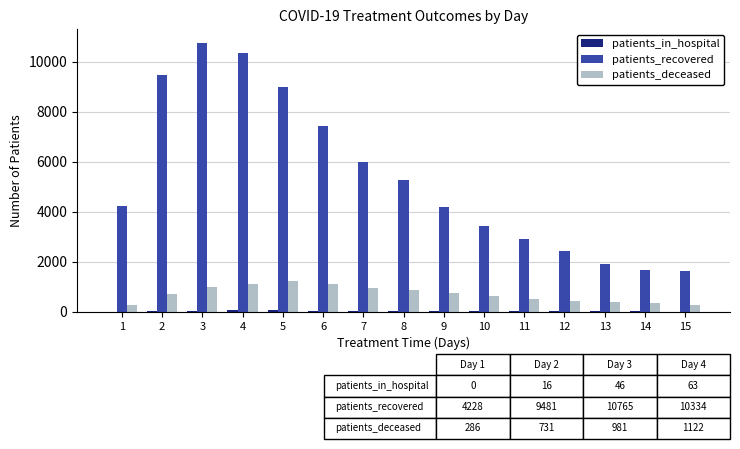

Which series has the largest total across all categories?

patients_recovered